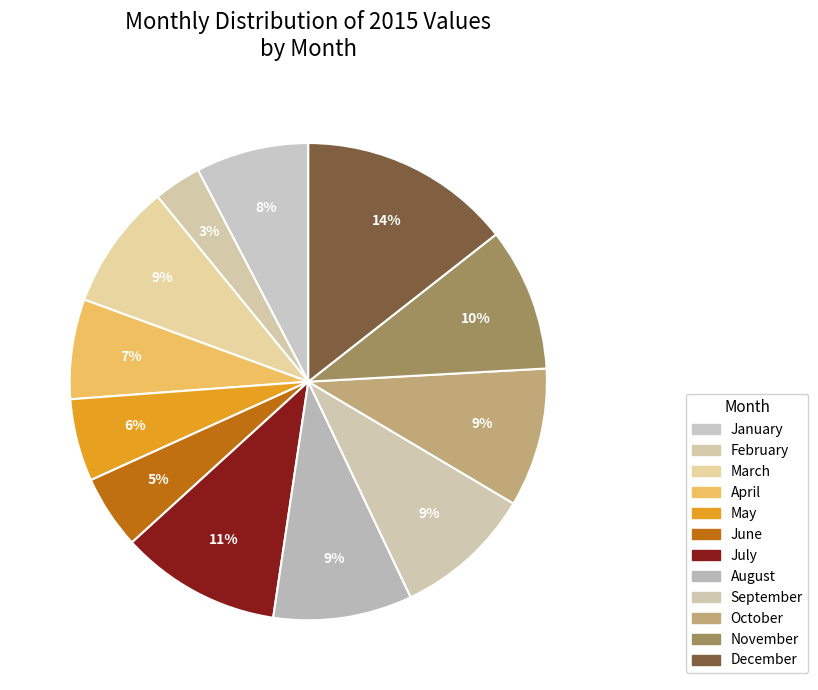

To the nearest percent, what is the difference between the largest and smallest slice percentages?

11%